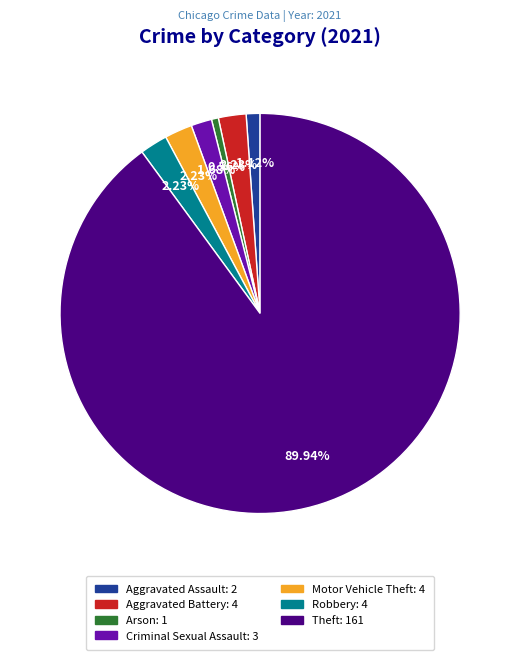

Do Aggravated Assault: 2 and Aggravated Battery: 4 together represent more than half of the pie?

No